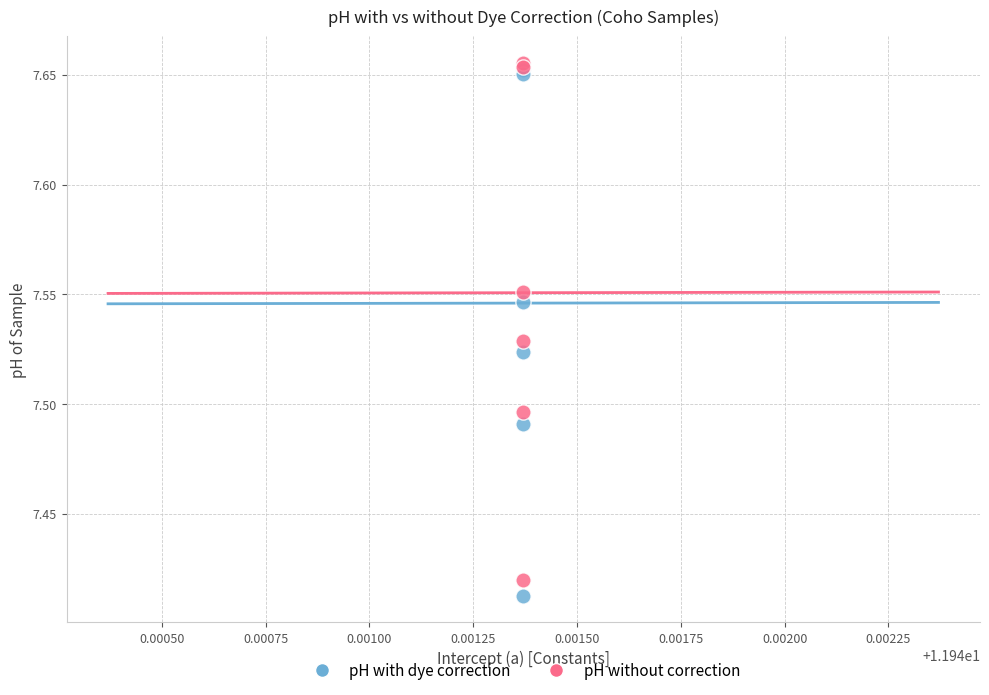

Which series reaches the minimum Y coordinate?

pH with dye correction